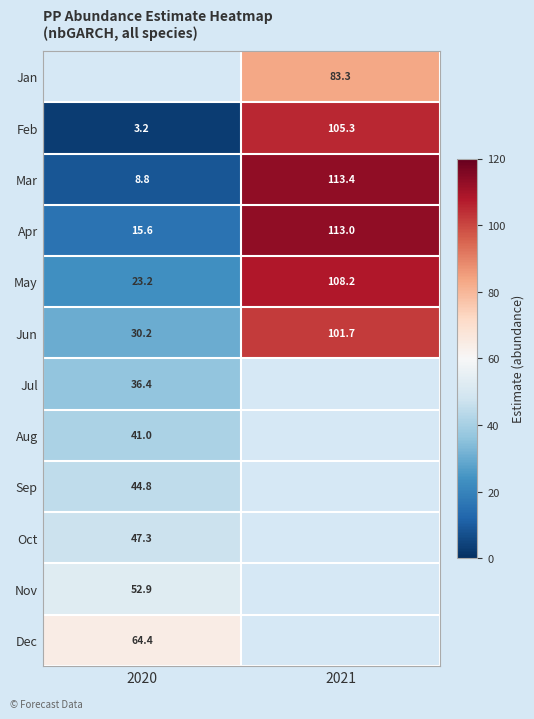

Is the value of Jul at 2020 greater than the value of Oct at 2020?

No